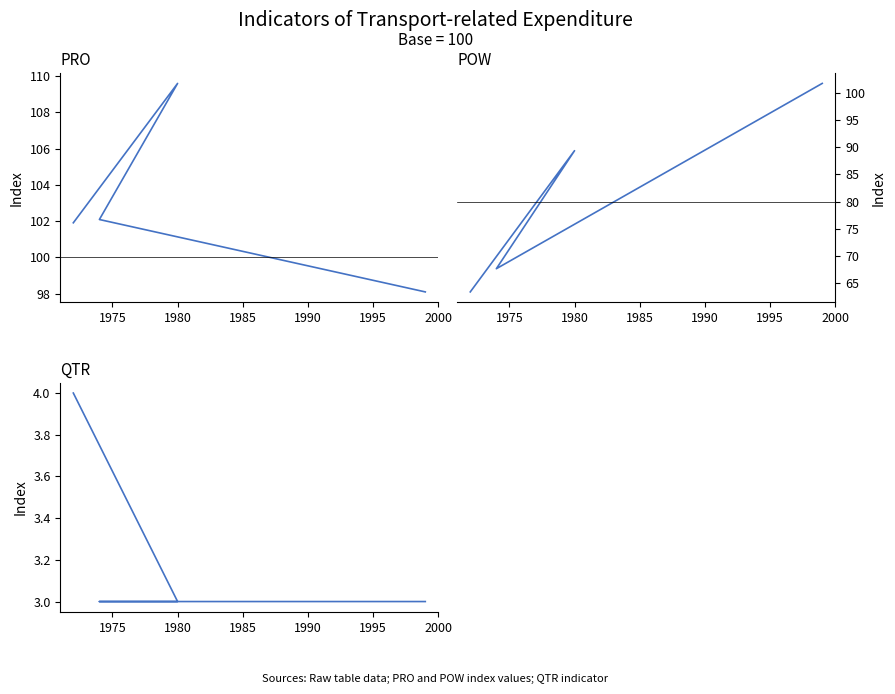

Between 1985 and 1980, which is larger?

1980